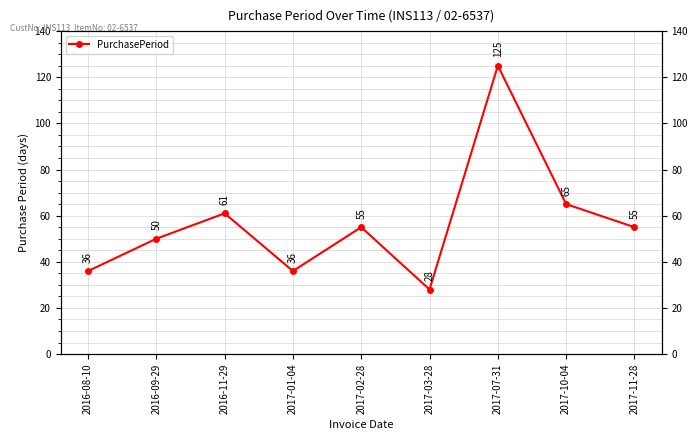

What is the sum of the values at 2017-01-04 and 2016-09-29?

86